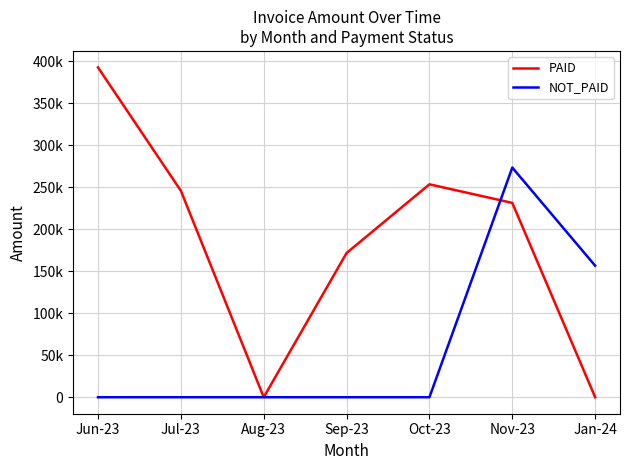

What is the value of the NOT_PAID point at the 6th from the left?

273619.2